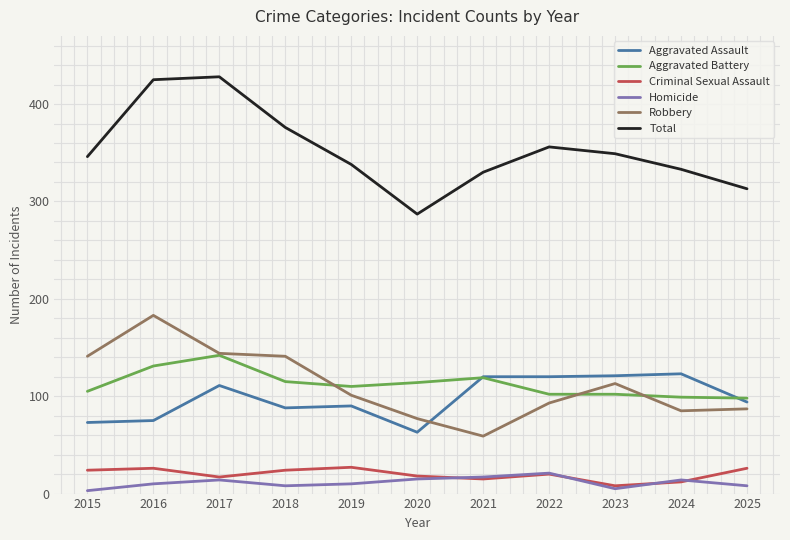

What is the minimum value for Aggravated Battery?

98